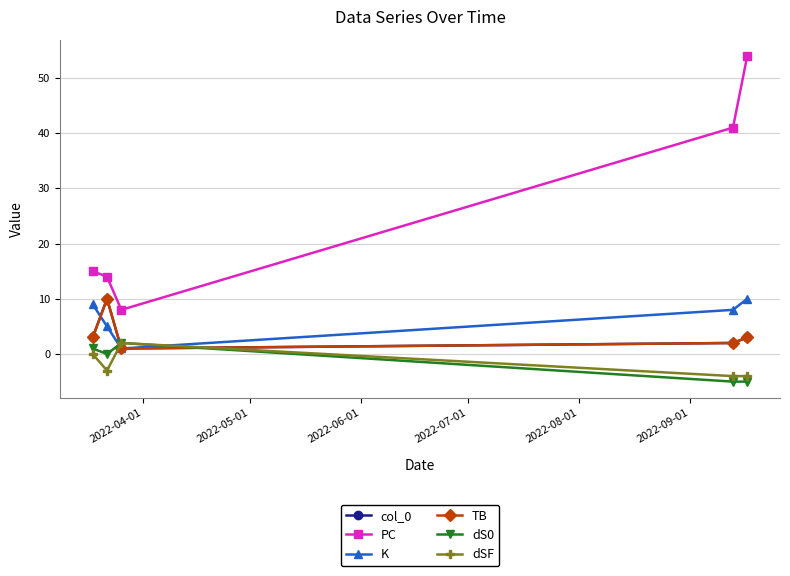

Does the chart have visible grid lines?

Yes